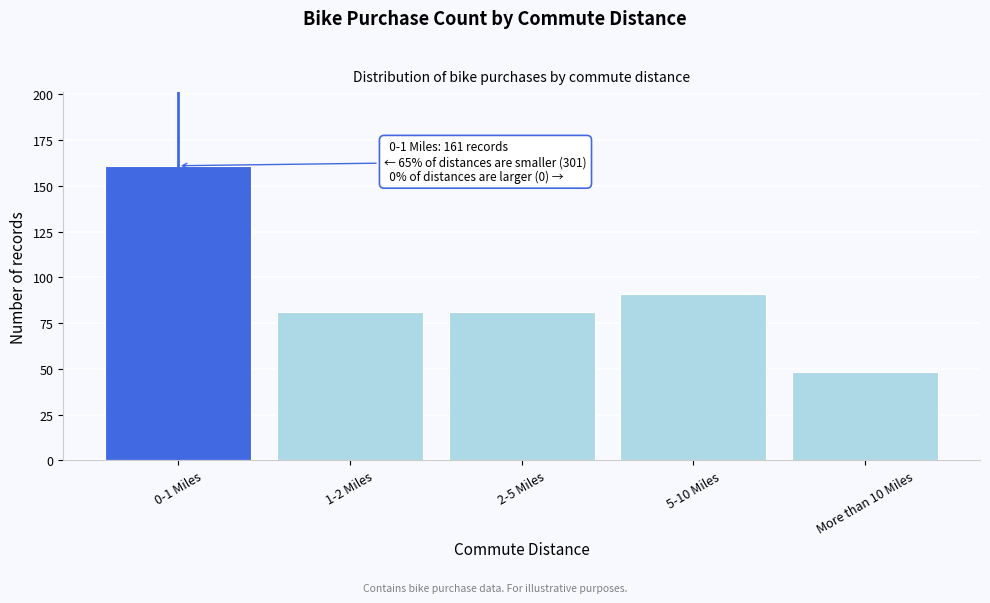

Reading right to left, list all the values displayed in this chart.

48	91	81	81	161